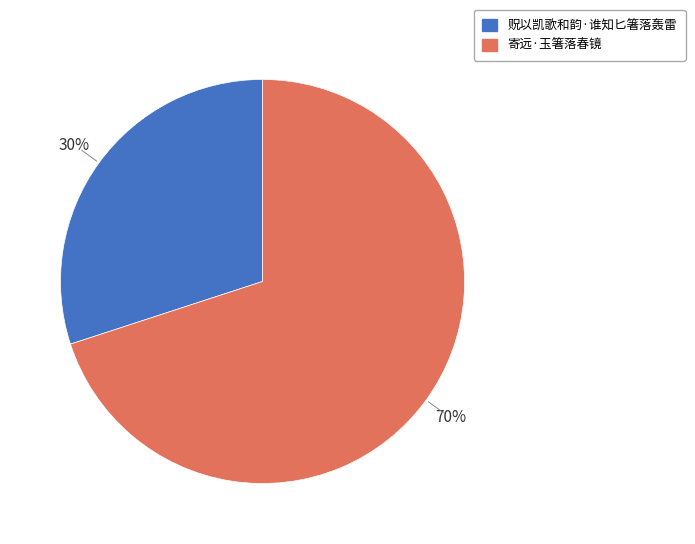

Which category has the smallest portion of the pie?

贶以凯歌和韵·谁知匕箸落轰雷